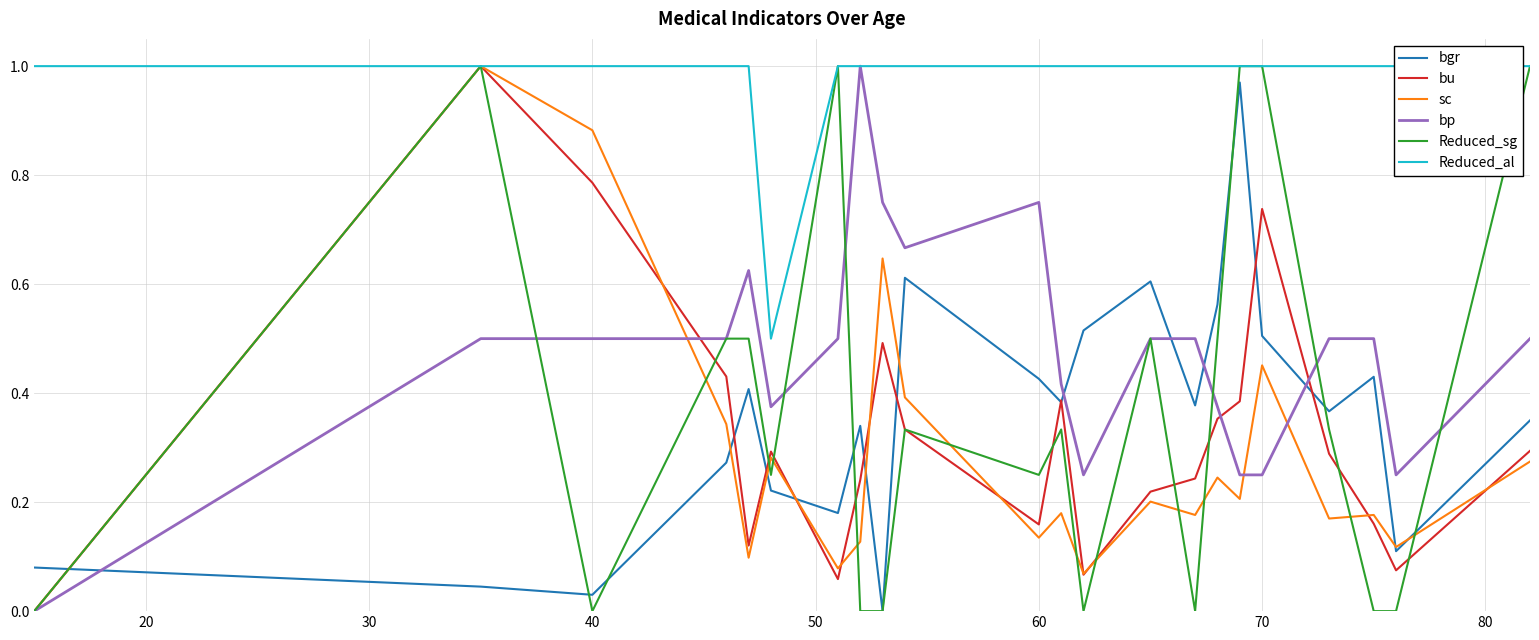

True or false: bgr and bp intersect in this chart.

True